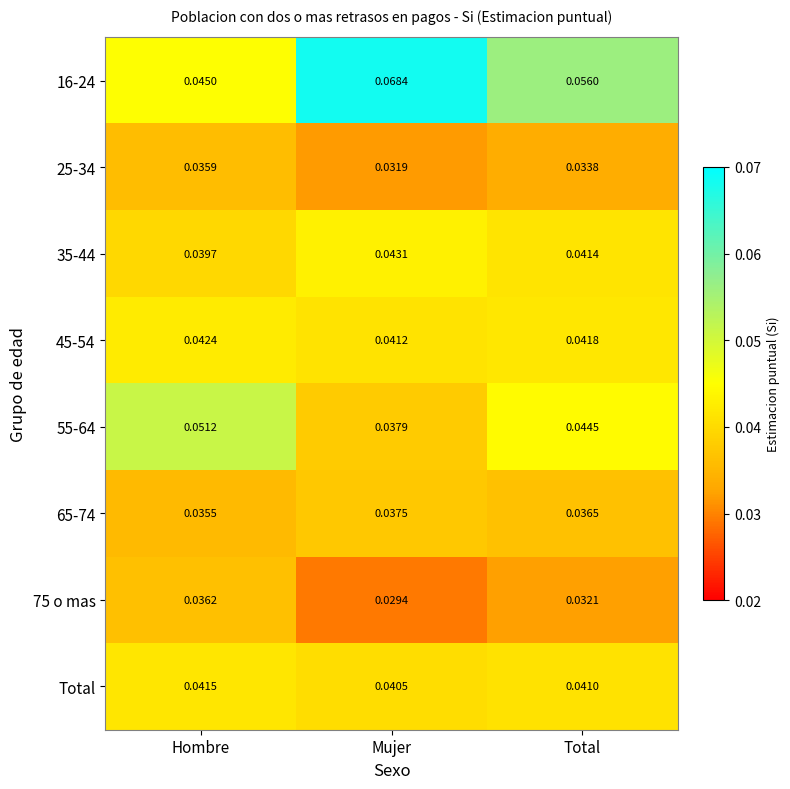

At which category is the sum across all series the highest?

Mujer